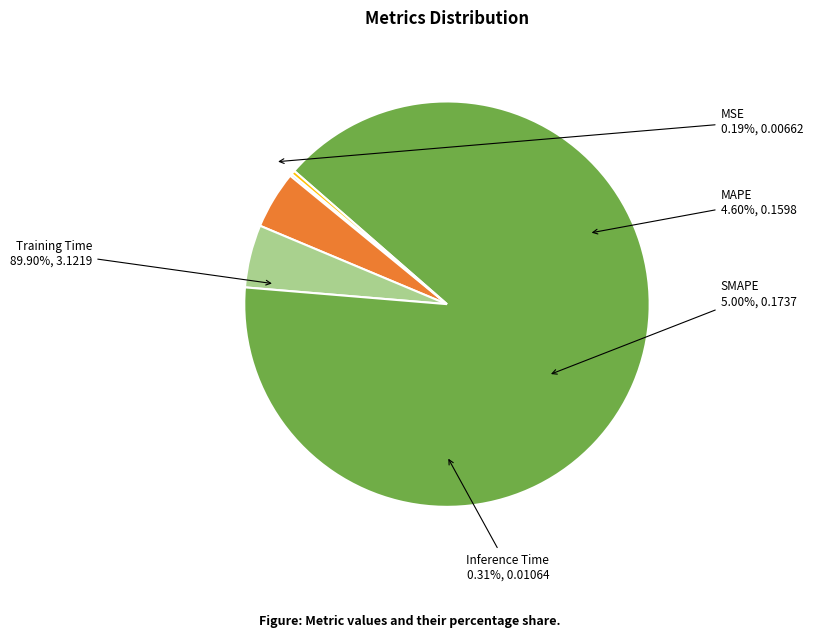

To the nearest percent, what is the average slice percentage?

20%